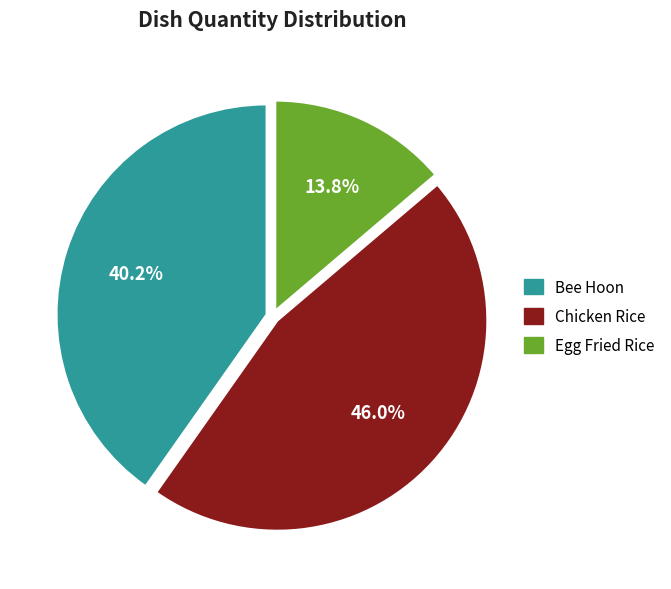

What percentage is the Egg Fried Rice slice, to the nearest percent?

14%